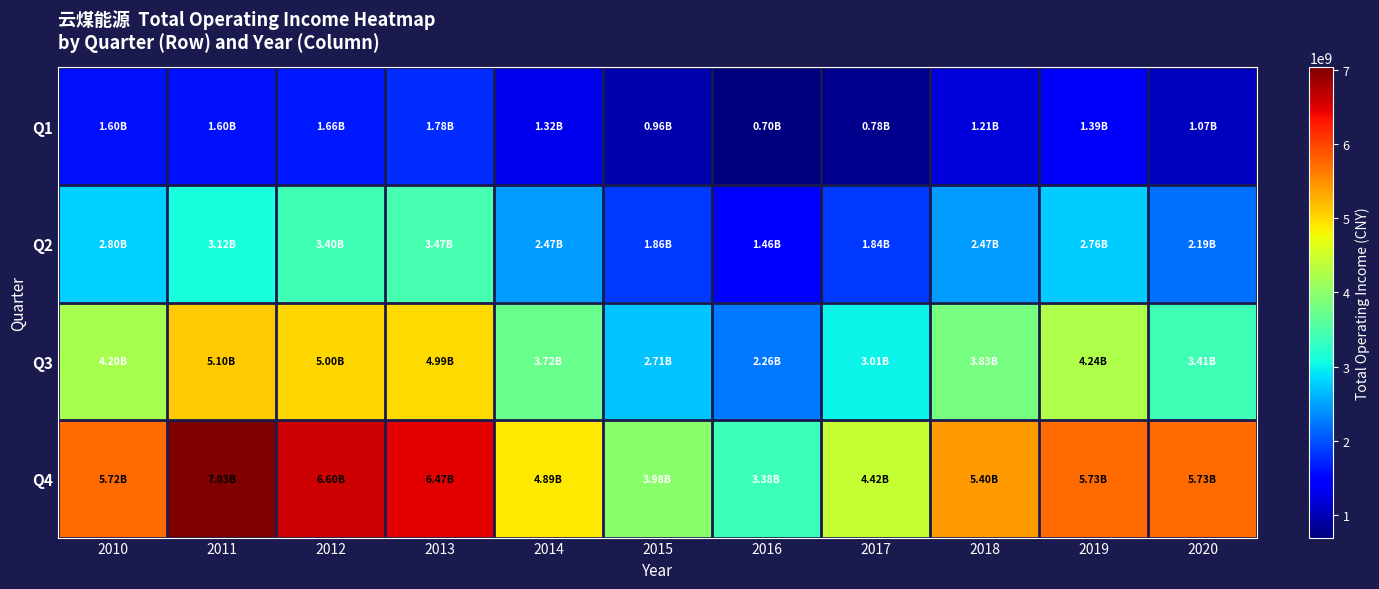

Count the number of categories in the chart.

11